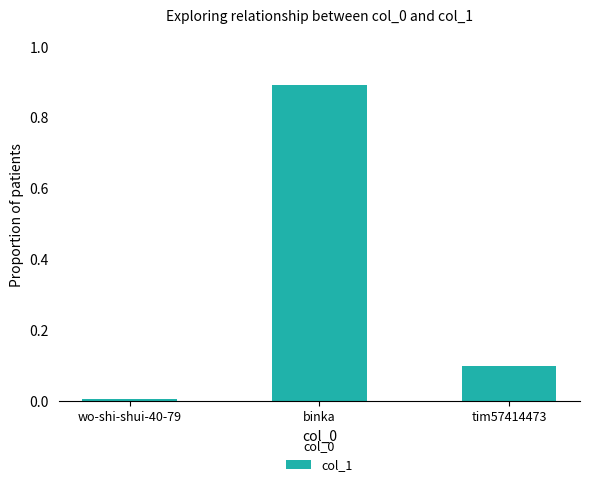

Are the bars horizontal?

No